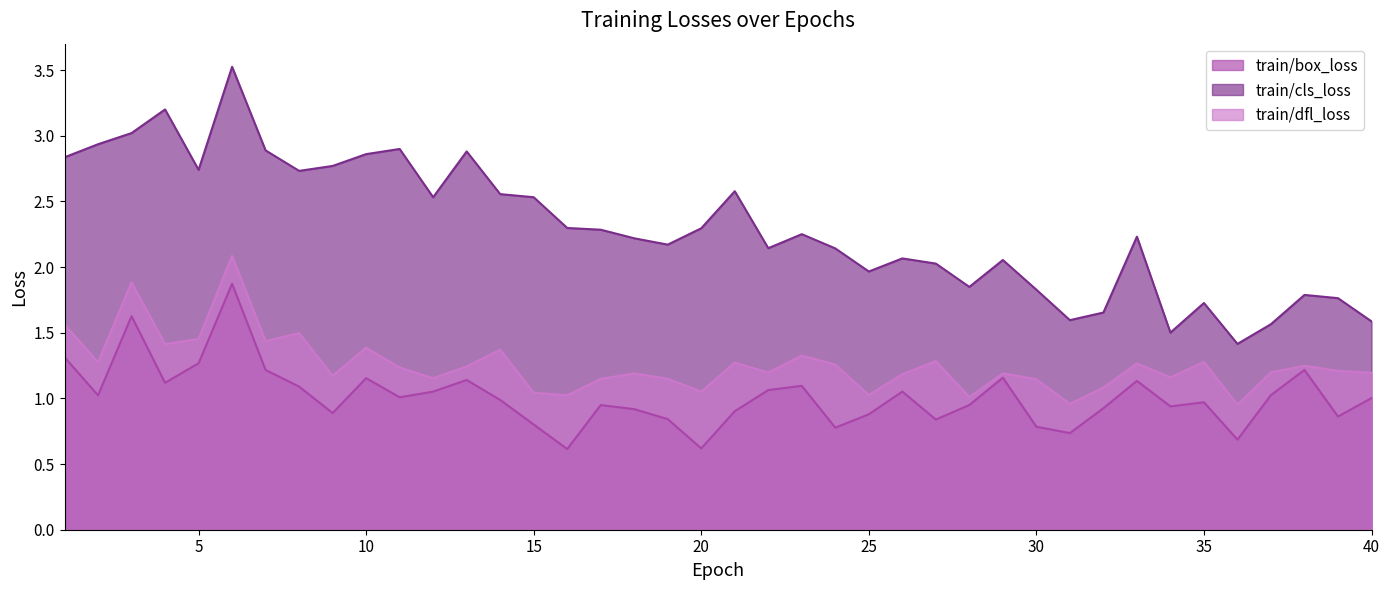

At how many categories does at least one series exceed 1?

40